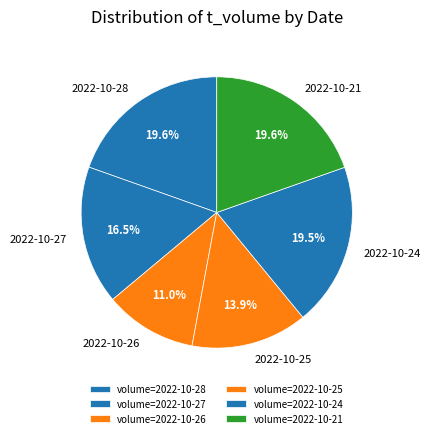

Is the sum of 2022-10-21 and 2022-10-27 greater than half?

No